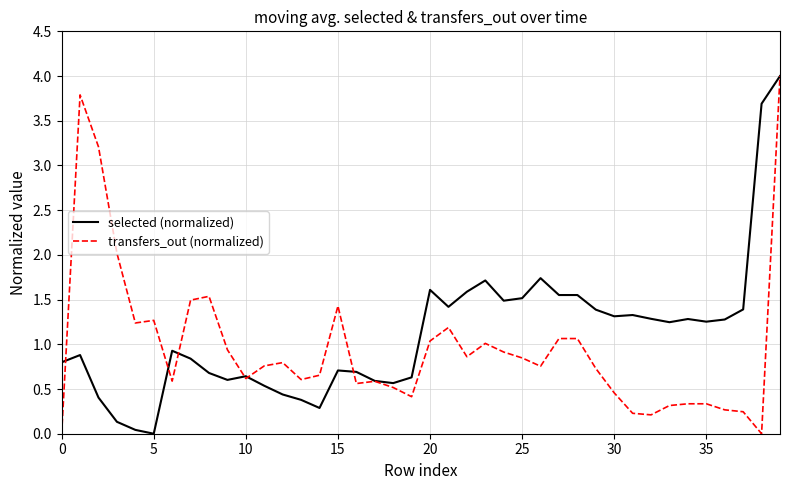

What is the maximum value for transfers_out (normalized)?

4.0